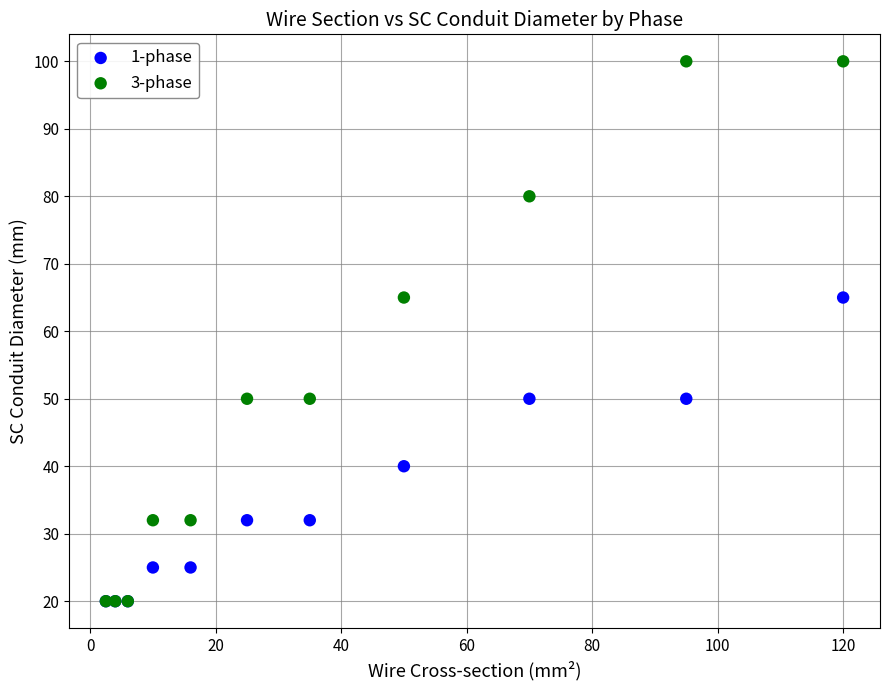

What are all the series names shown in the legend?

1-phase, 3-phase